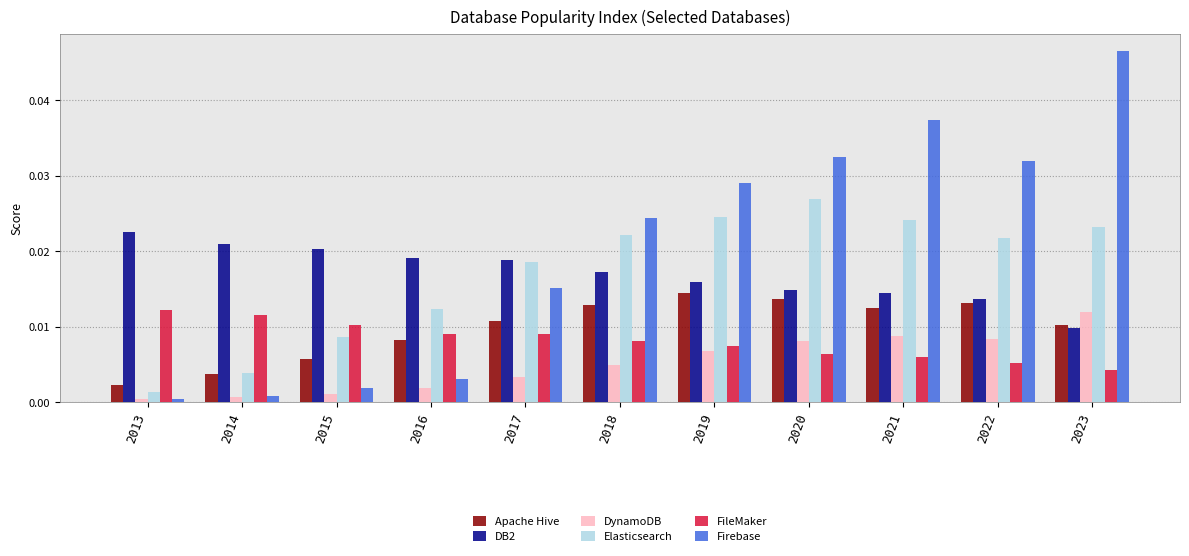

How many bars are there in total?

66